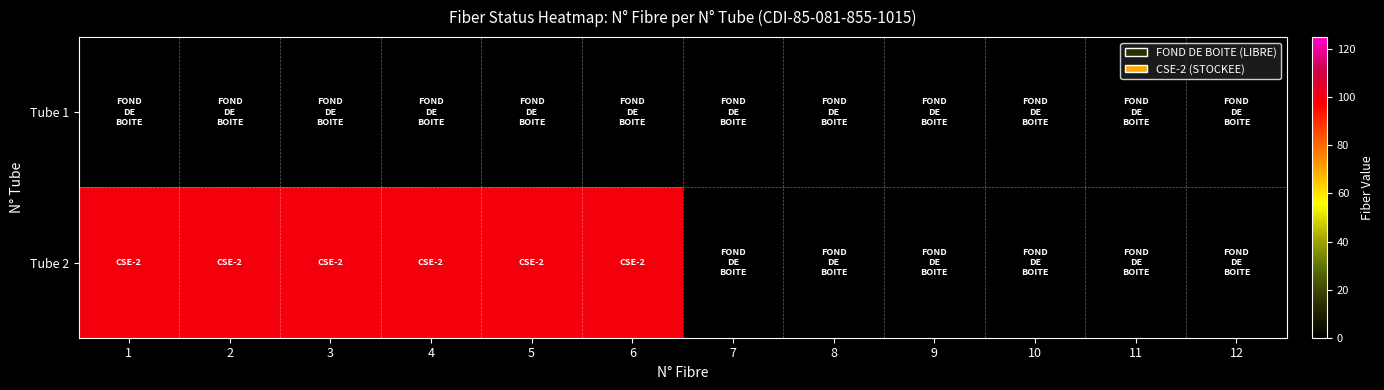

Which series changed the most between 7 and 11?

Tube 1